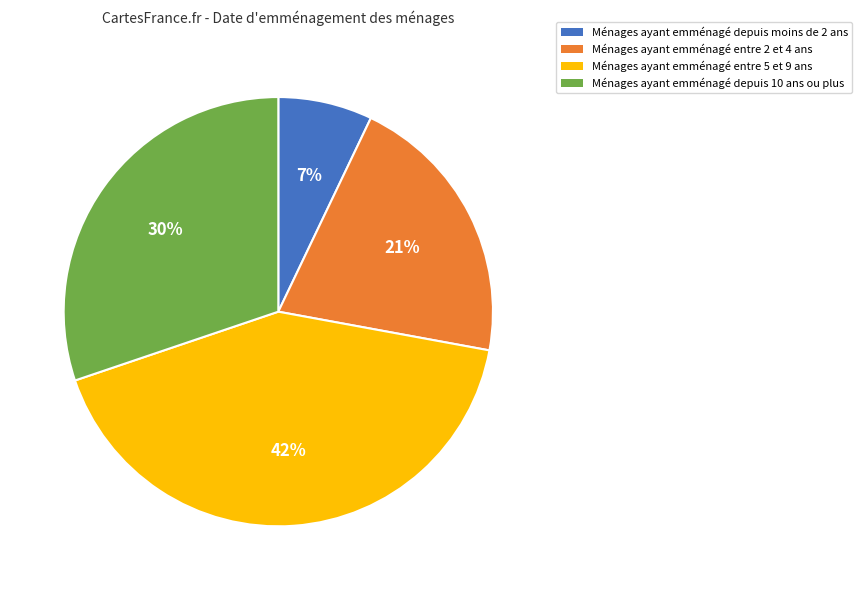

Which category has the smallest portion of the pie?

Ménages ayant emménagé depuis moins de 2 ans